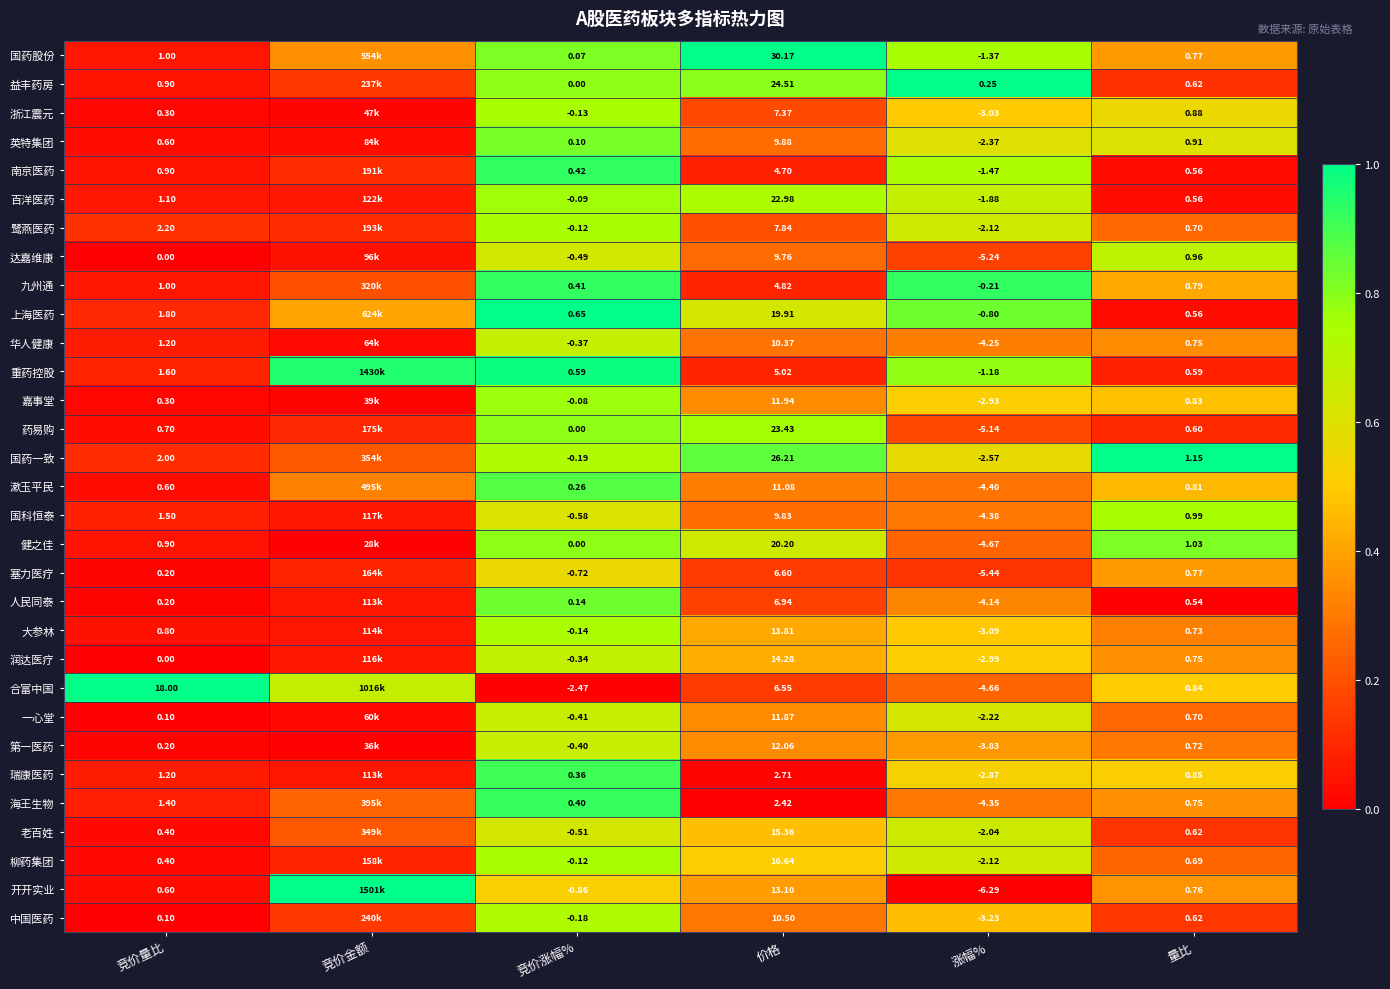

Is the value of 国药一致 at 价格 greater than the value of 人民同泰 at 竞价涨幅%?

Yes